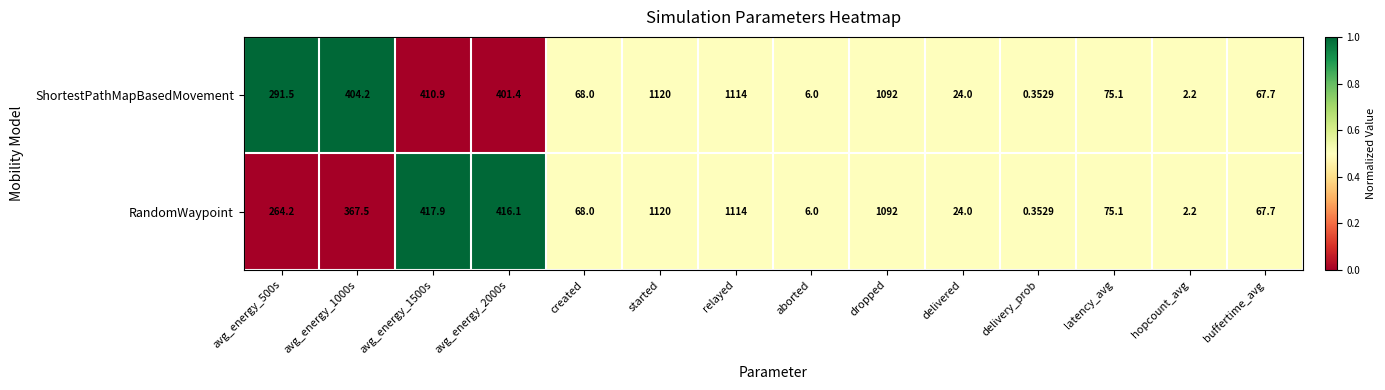

At which category does the chart reach its peak across all series?

started